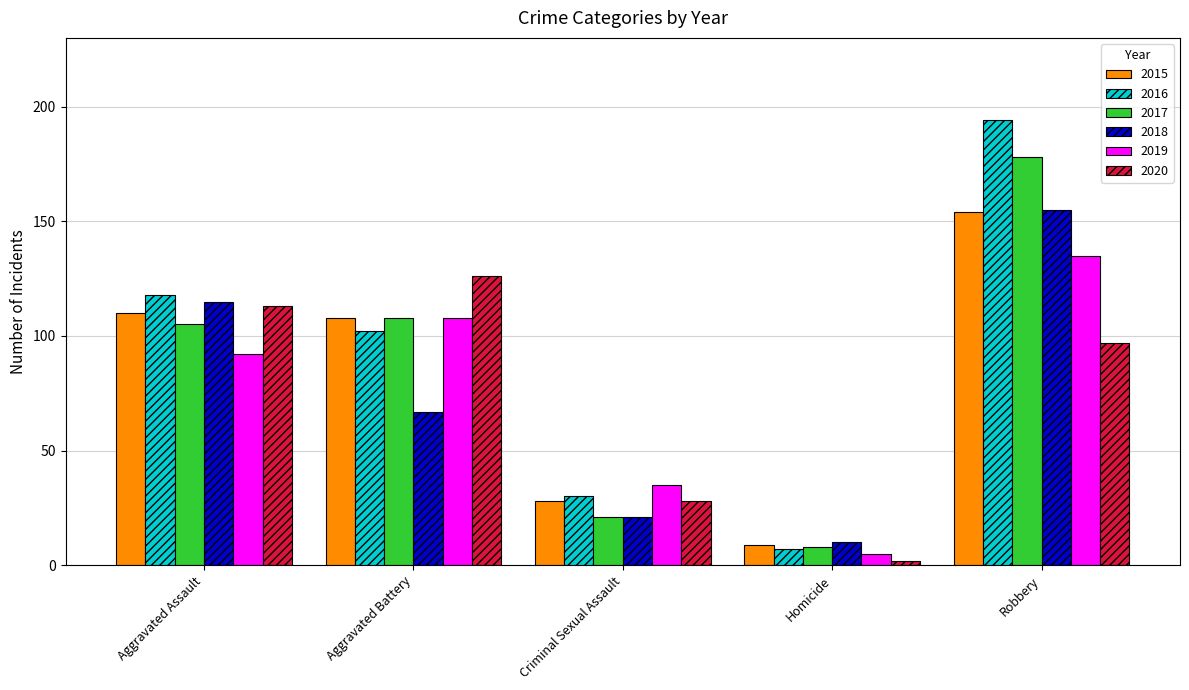

What is the maximum value for 2019?

135